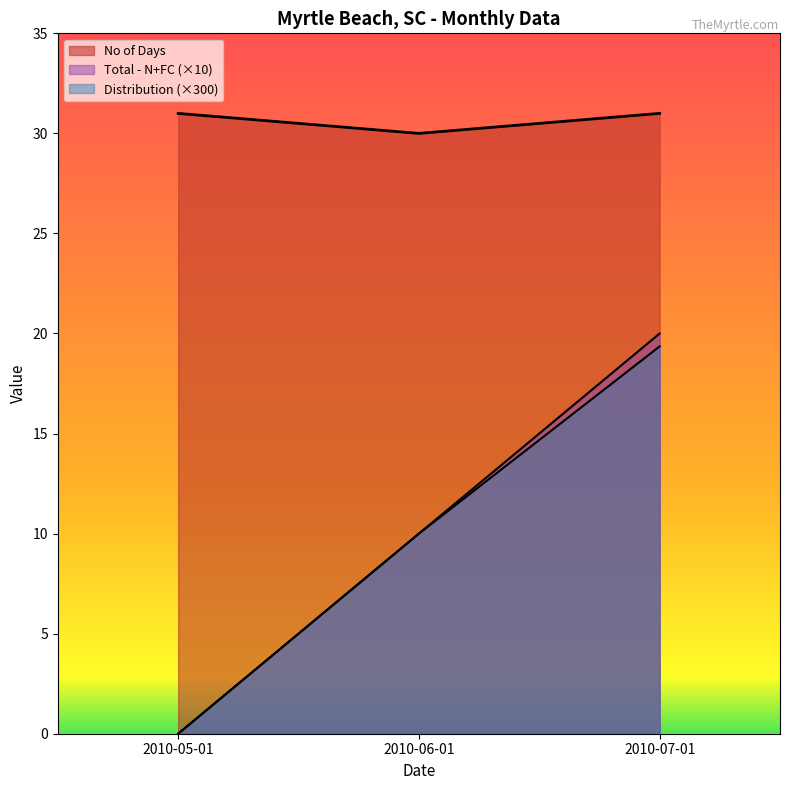

Is the value of Distribution at 2010-07-01 greater than the value of Total - N+FC at 2010-07-01?

No